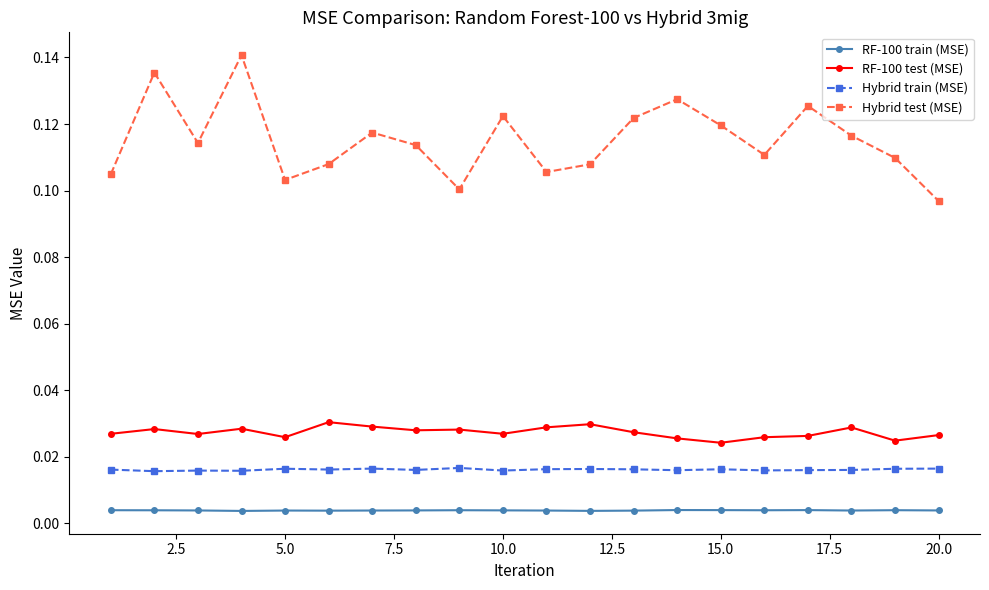

True or false: Hybrid train (MSE) has more than 2 points higher than both neighbors.

True